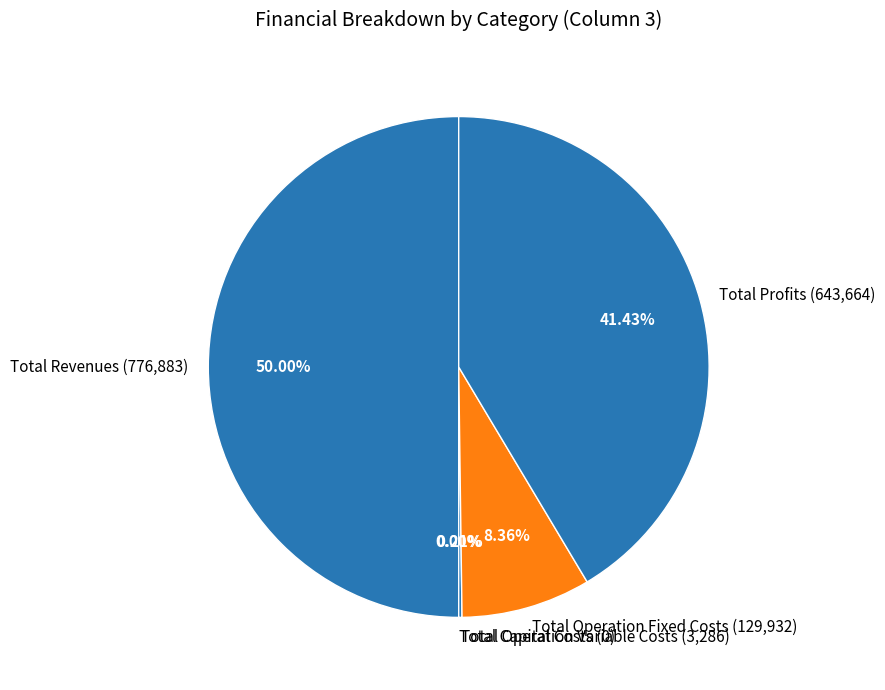

Combined, do Total Profits and Total Operation Variable Costs account for over 50%?

No